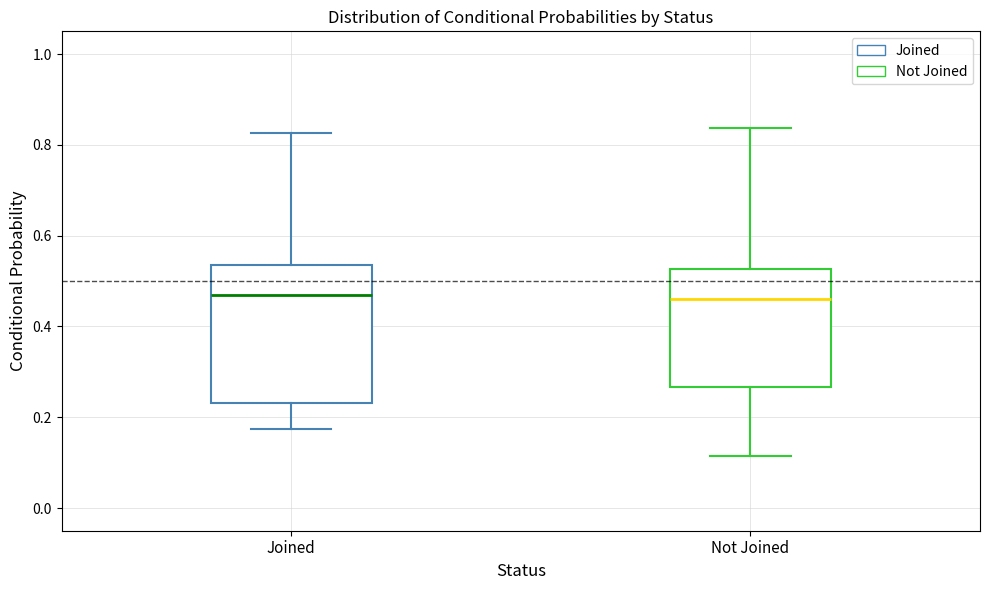

Where does the lower whisker of the box for Joined end on the y-axis? The values are not printed on the chart, so give them approximately, as read against the axis.

0.18